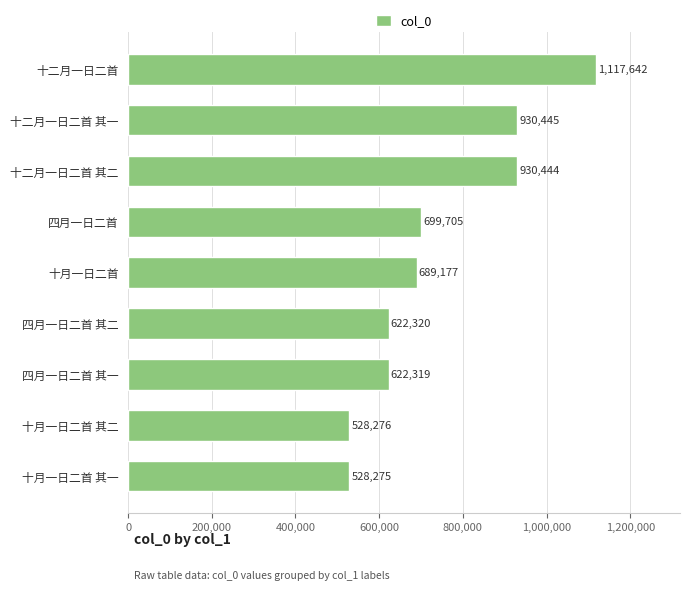

How many data points are less than 689177?

4